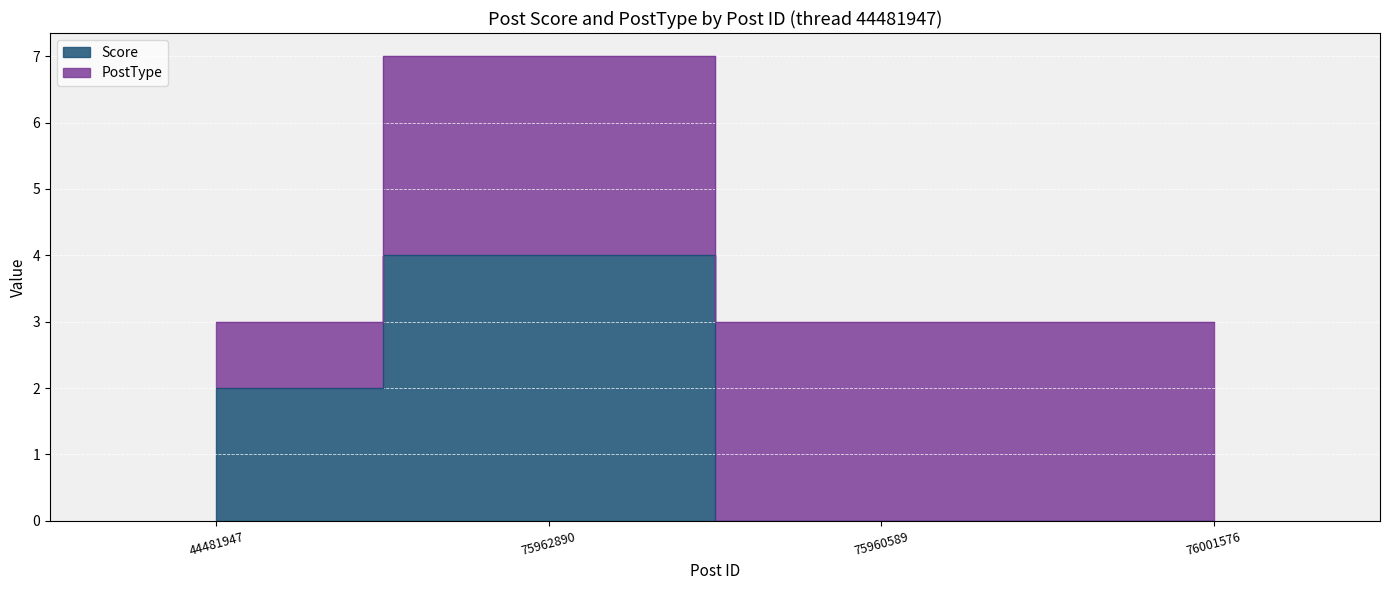

What is the difference between the second highest and minimum values?

2